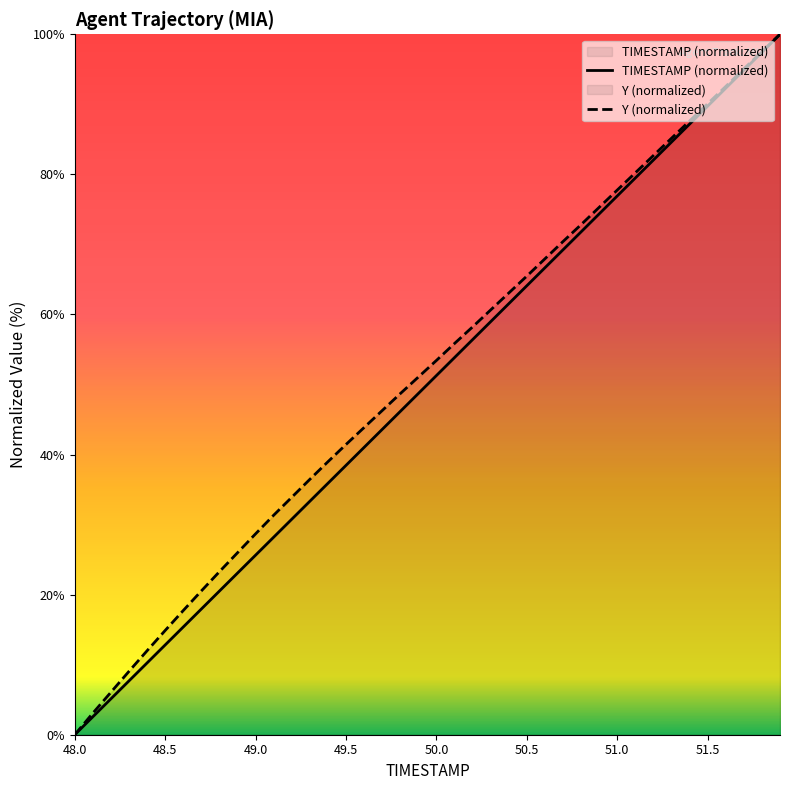

Which category has the lowest value in the TIMESTAMP series?

48.0